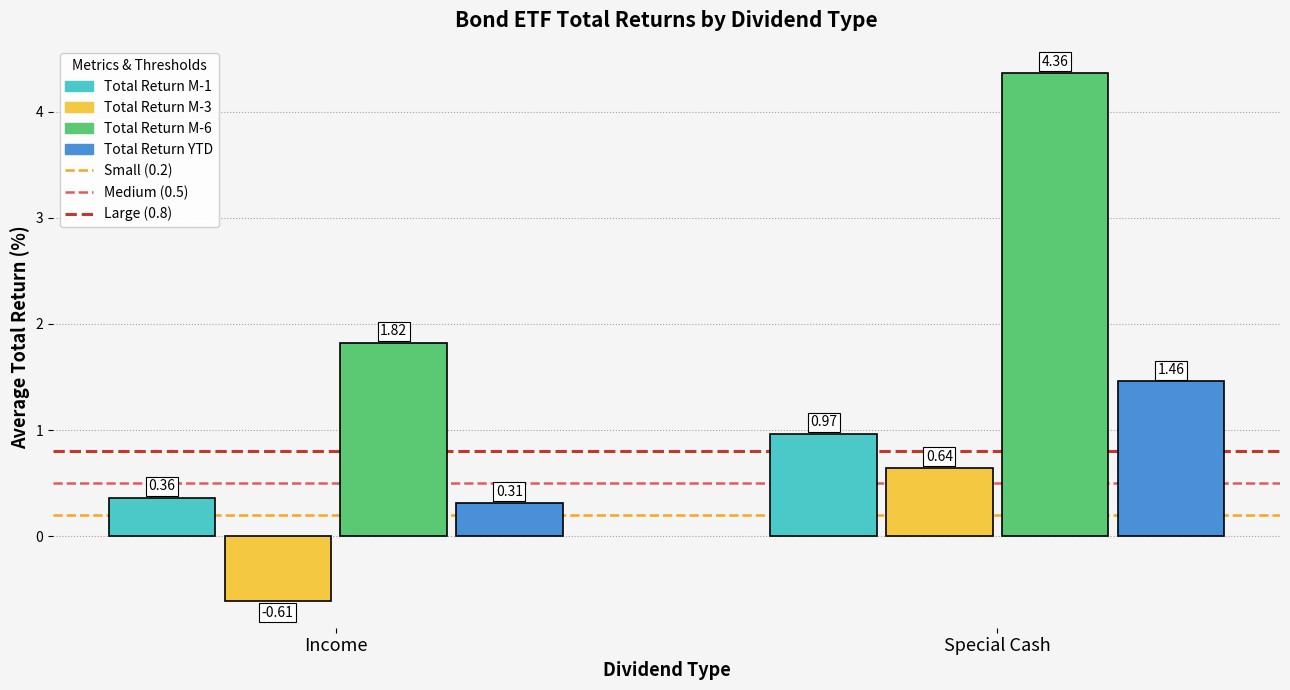

List the series in order of their peak value, lowest first.

Total Return M-3, Total Return M-1, Total Return YTD, Total Return M-6